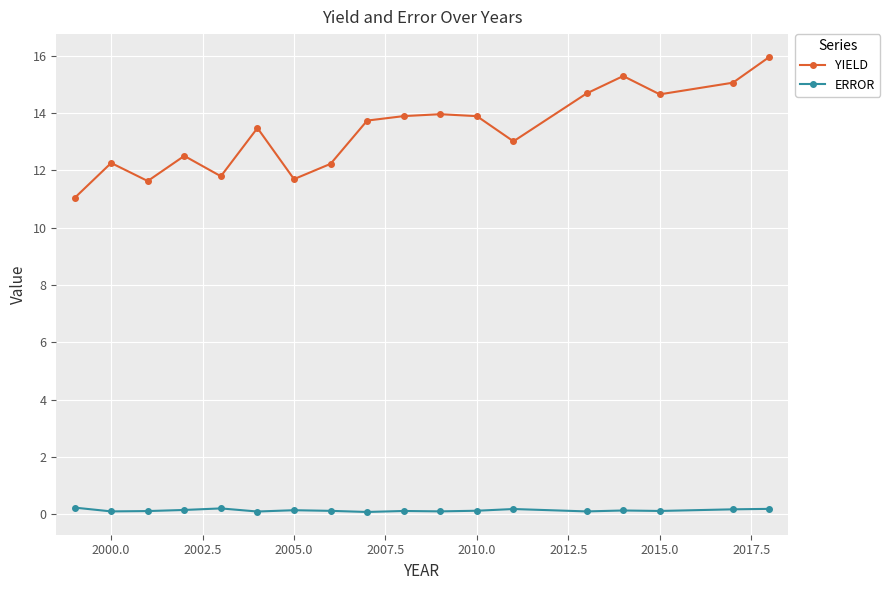

True or false: YIELD has more than 1 interior local peaks.

True